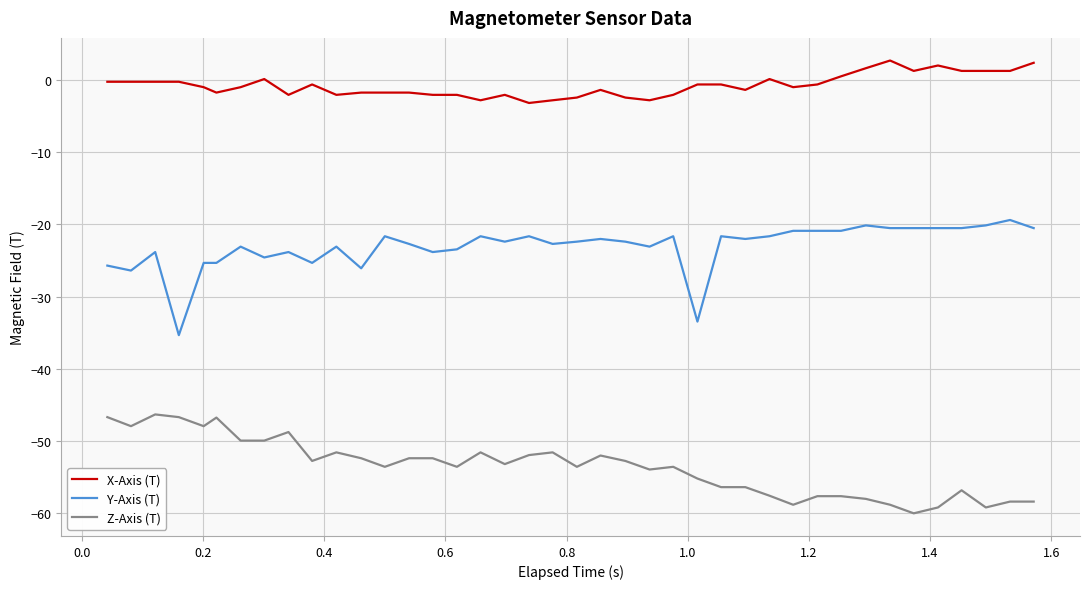

Which series has the largest total across all categories?

X-Axis (T)